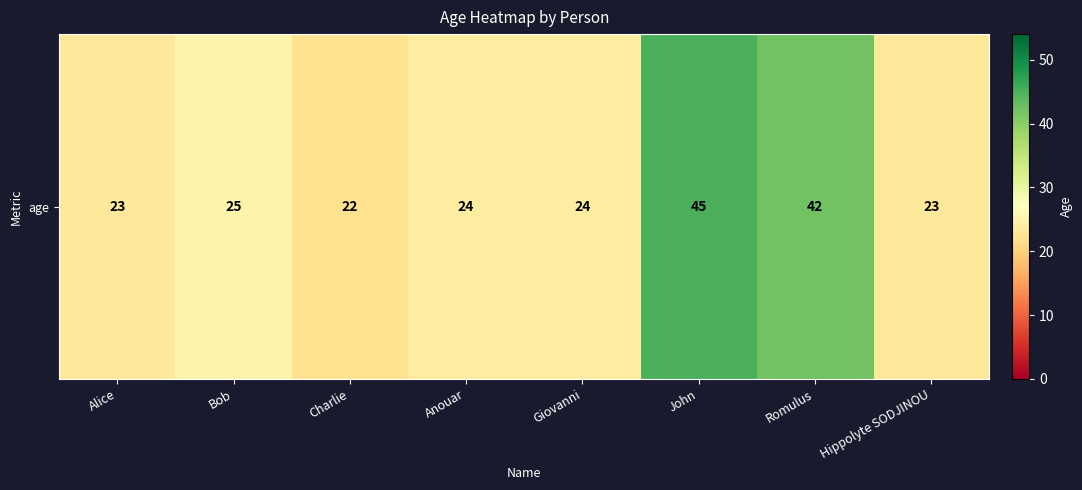

What is the average value?

28